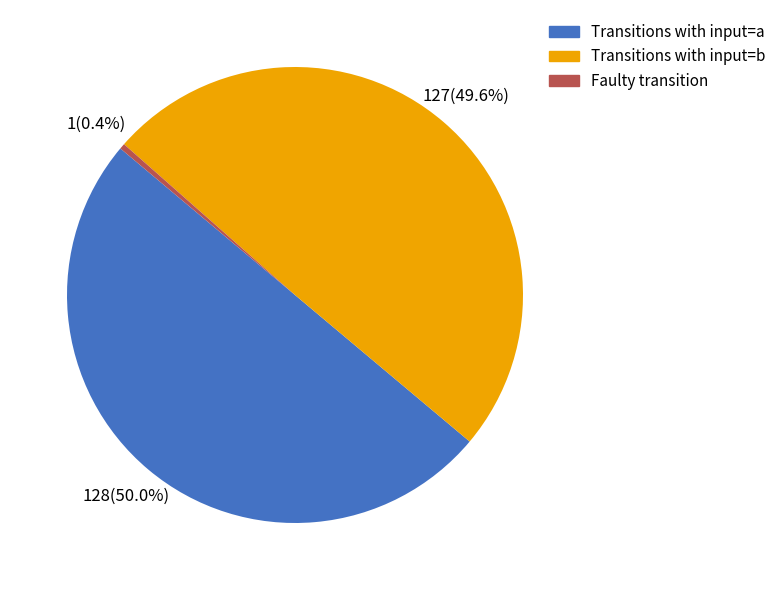

How many segments does this pie chart have?

3